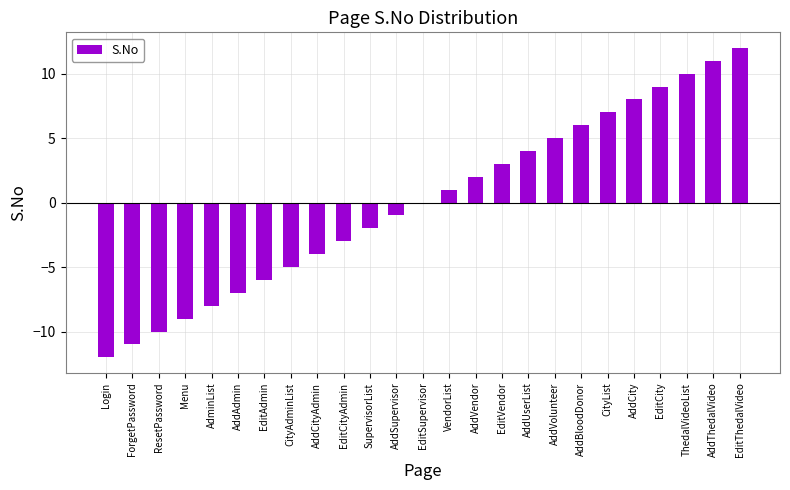

Reading right to left, transcribe all the data shown in this chart.

EditThedalVideo=12	AddThedalVideo=11	ThedalVideoList=10	EditCity=9	AddCity=8	CityList=7	AddBloodDonor=6	AddVolunteer=5	AddUserList=4	EditVendor=3	AddVendor=2	VendorList=1	EditSupervisor=0	AddSupervisor=-1	SupervisorList=-2	EditCityAdmin=-3	AddCityAdmin=-4	CityAdminList=-5	EditAdmin=-6	AddAdmin=-7	AdminList=-8	Menu=-9	ResetPassword=-10	ForgetPassword=-11	Login=-12